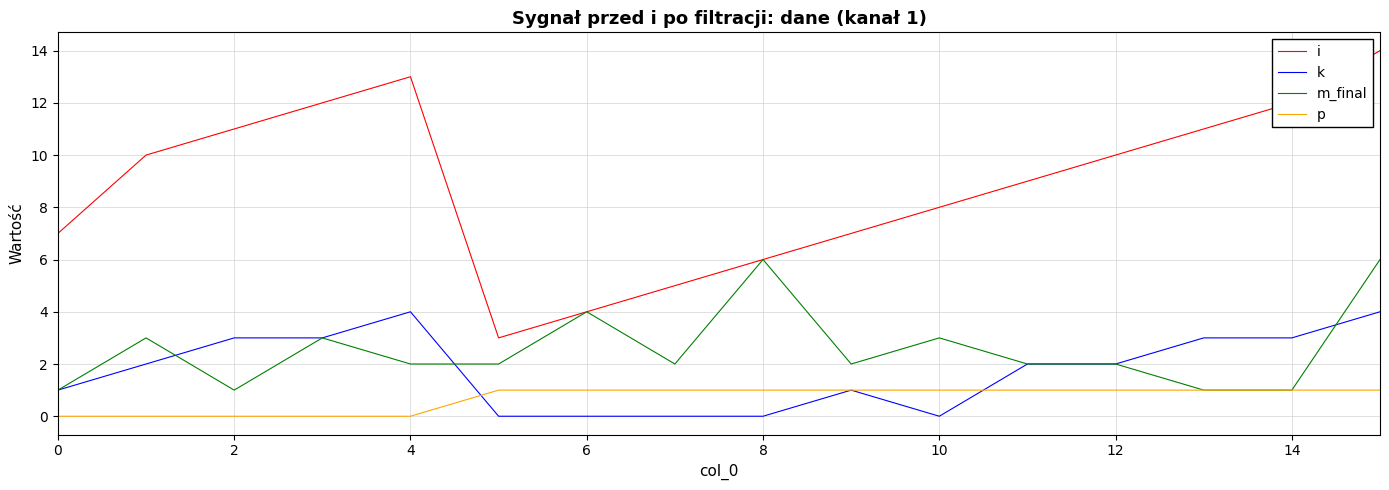

Which series has the largest total across all categories?

i